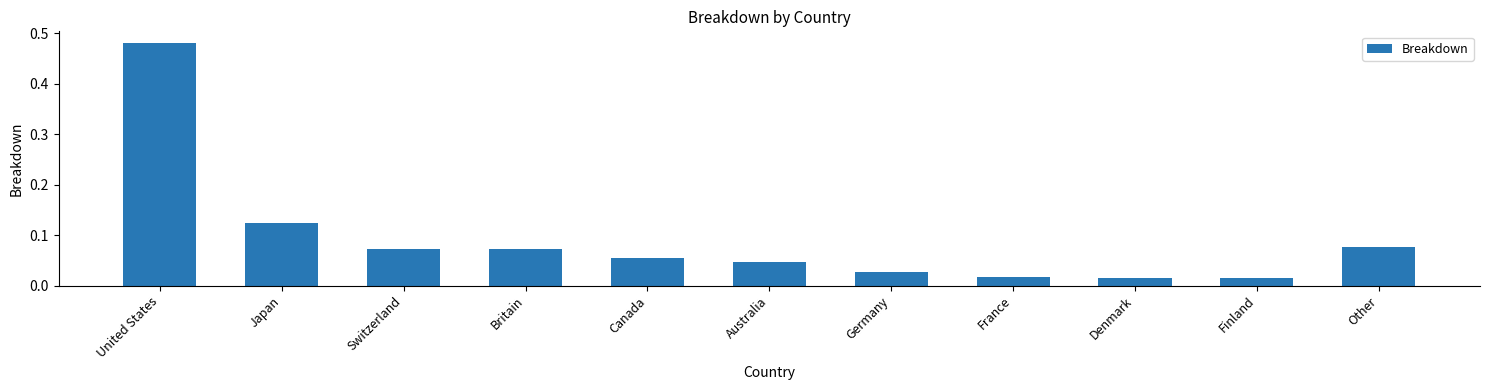

How many bars are there in total?

11